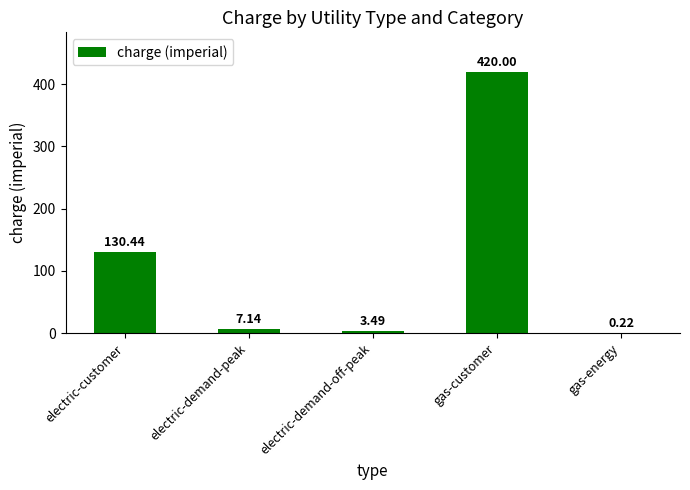

Are the bars horizontal?

No